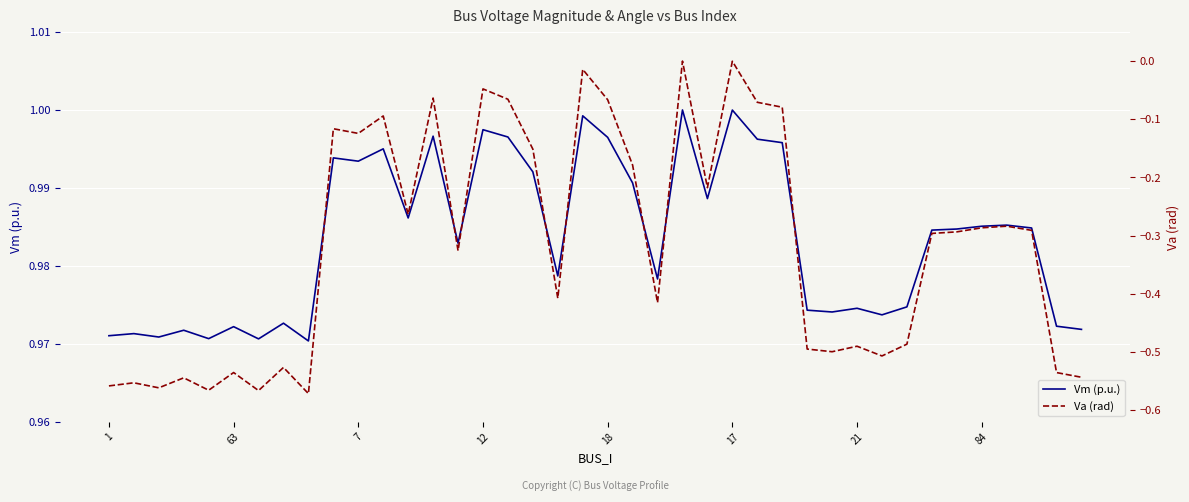

Which series has the widest spread of values?

Va (rad)